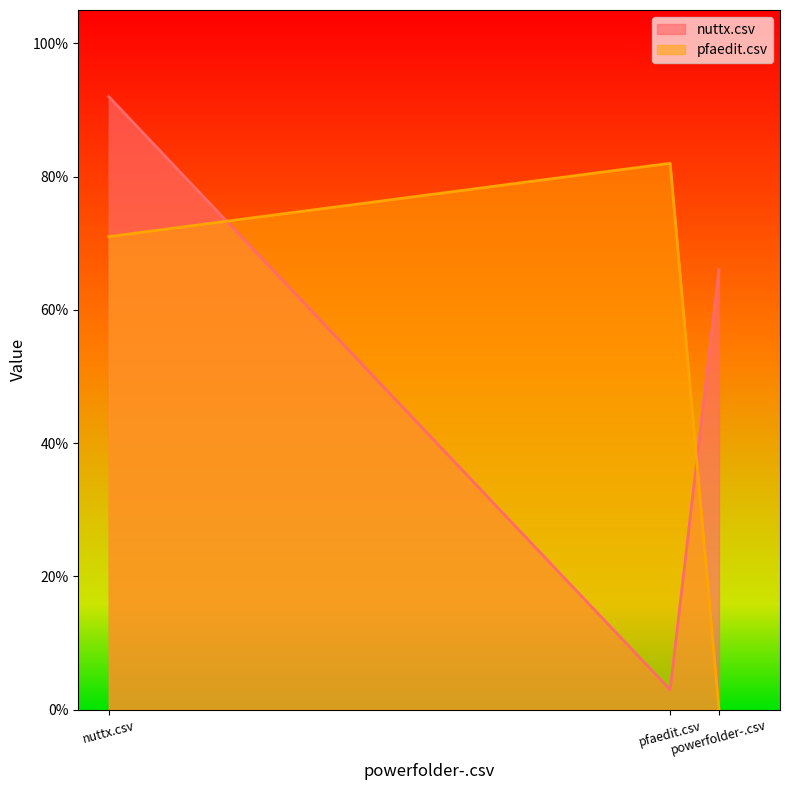

Rank the series by their average value, from highest to lowest.

nuttx.csv, pfaedit.csv